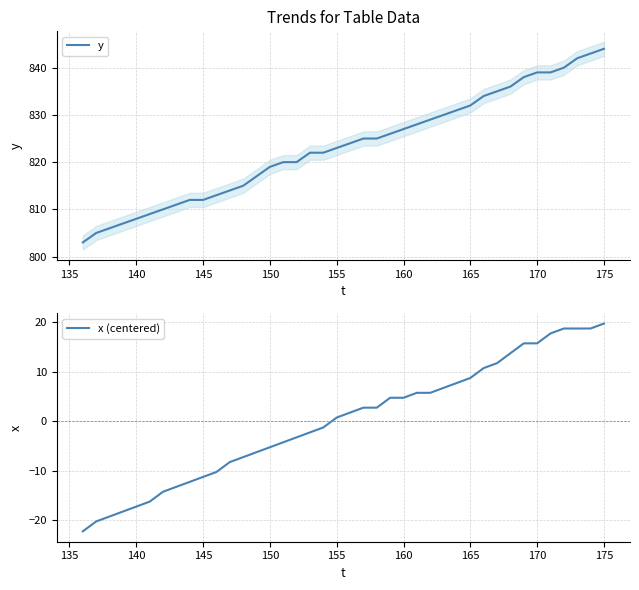

Is it true that x (centered) equals 19.7 at 175?

True